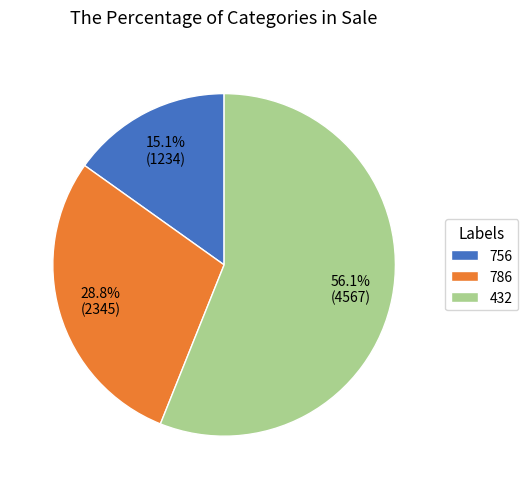

What is the smallest slice in the pie chart?

756